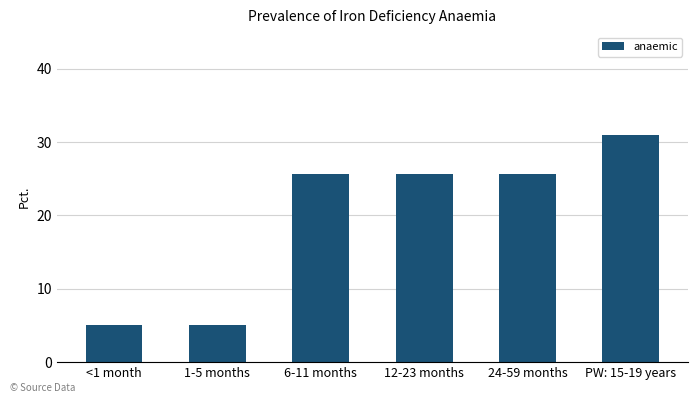

Which has a higher value, 6-11 months or PW: 15-19 years?

PW: 15-19 years